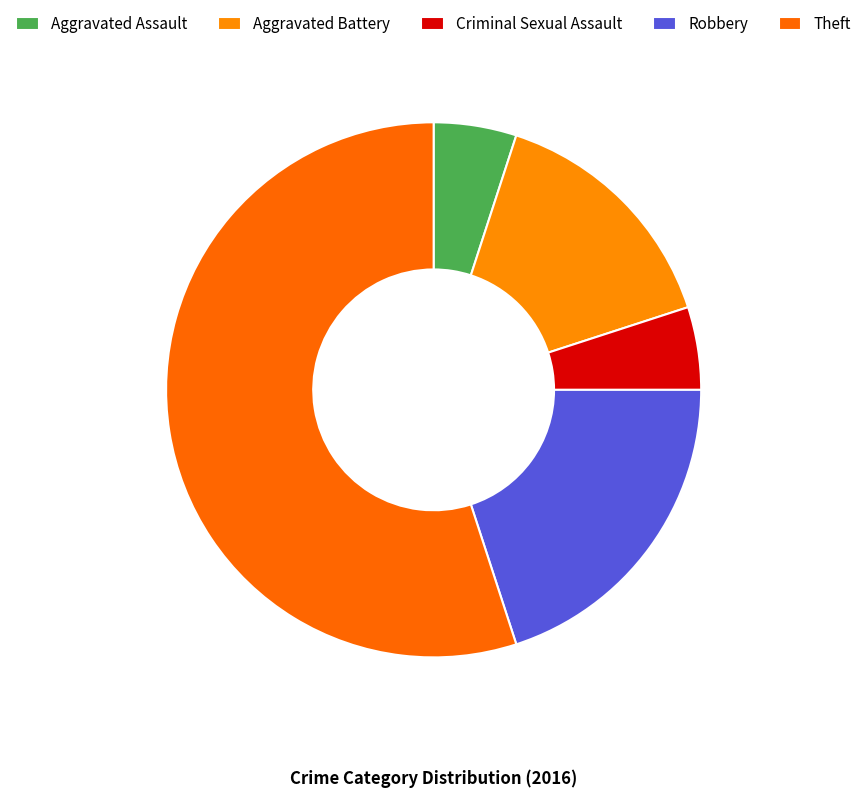

Which category has the biggest portion of the pie?

Theft